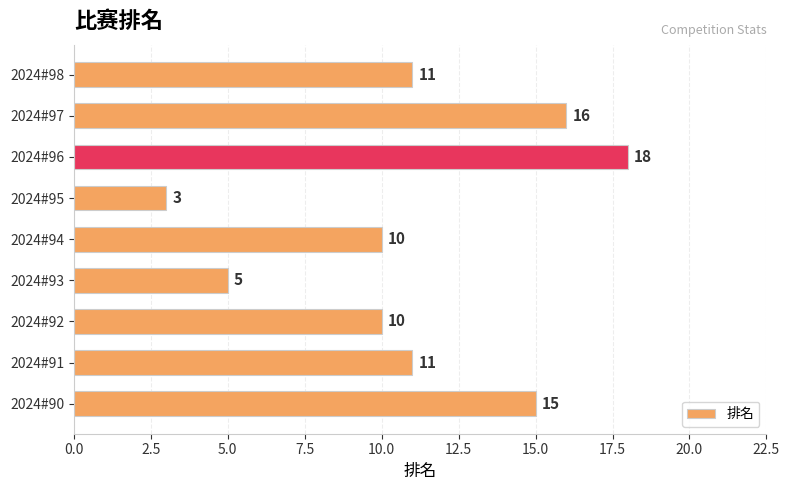

What is the difference between the maximum and minimum values?

15